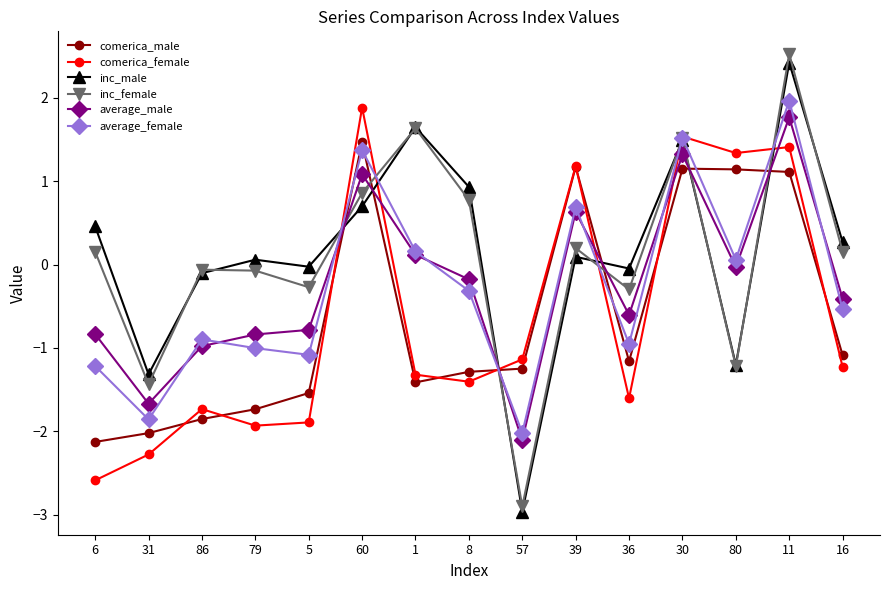

Which series ends up on top after the final intersection of average_male and comerica_male?

average_male